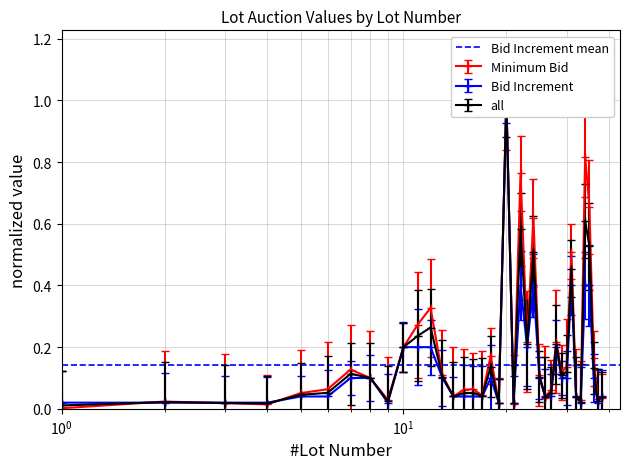

At which category is the sum across all series the highest?

20